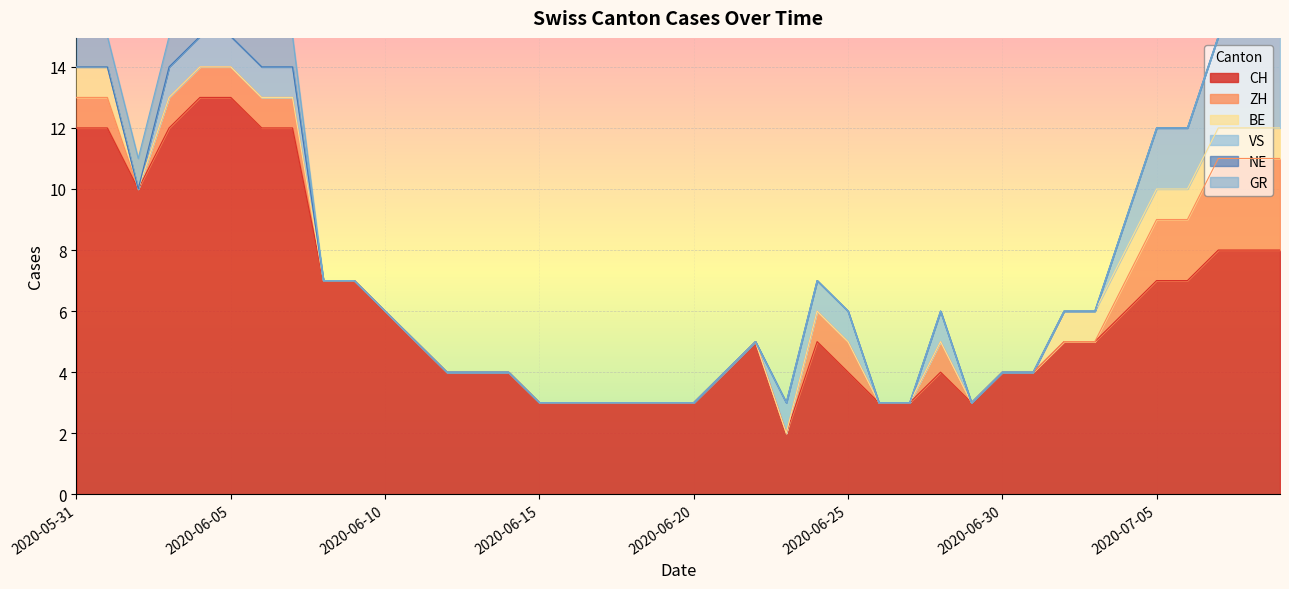

Which has a higher value, 2020-07-05 or 2020-06-18?

2020-07-05